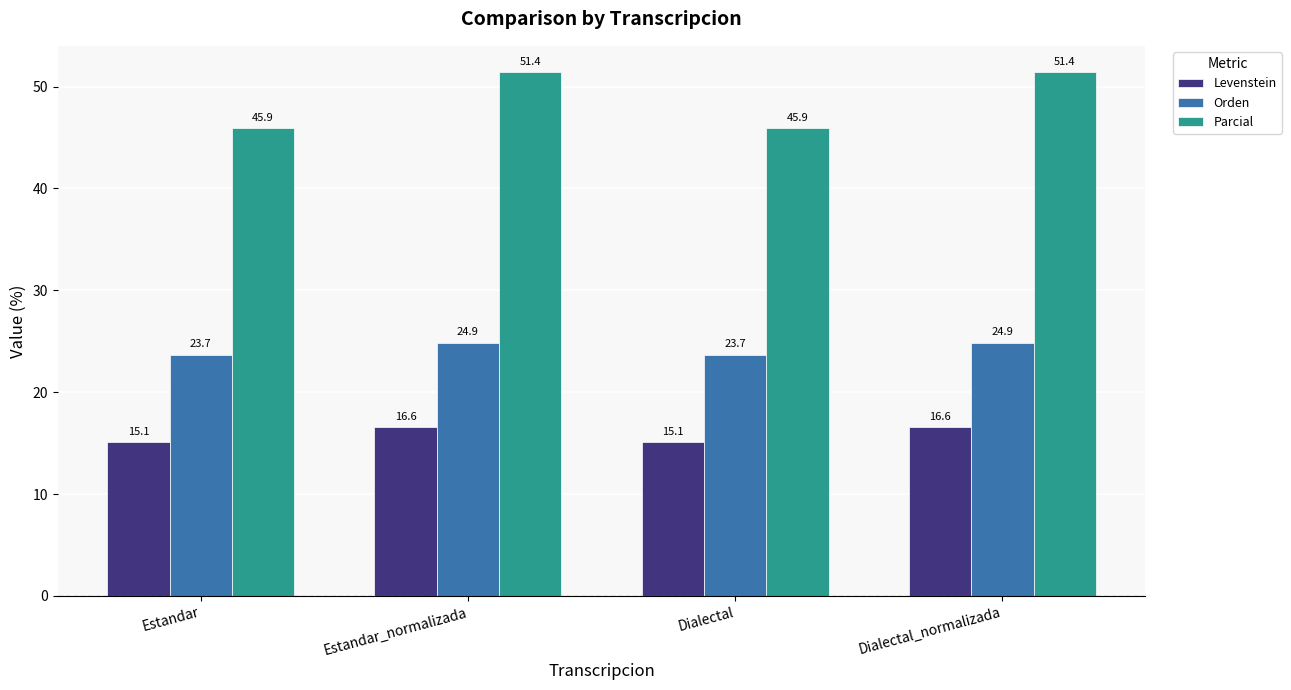

What is the highest value of the Parcial series?

51.4